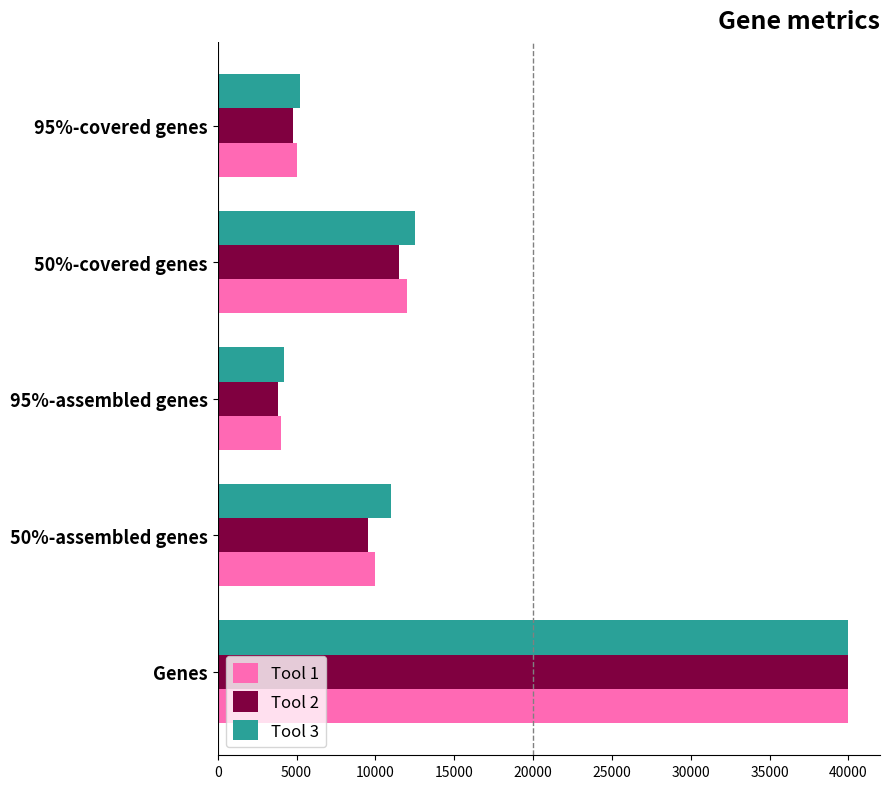

Which series has the largest range (max minus min)?

Tool 2